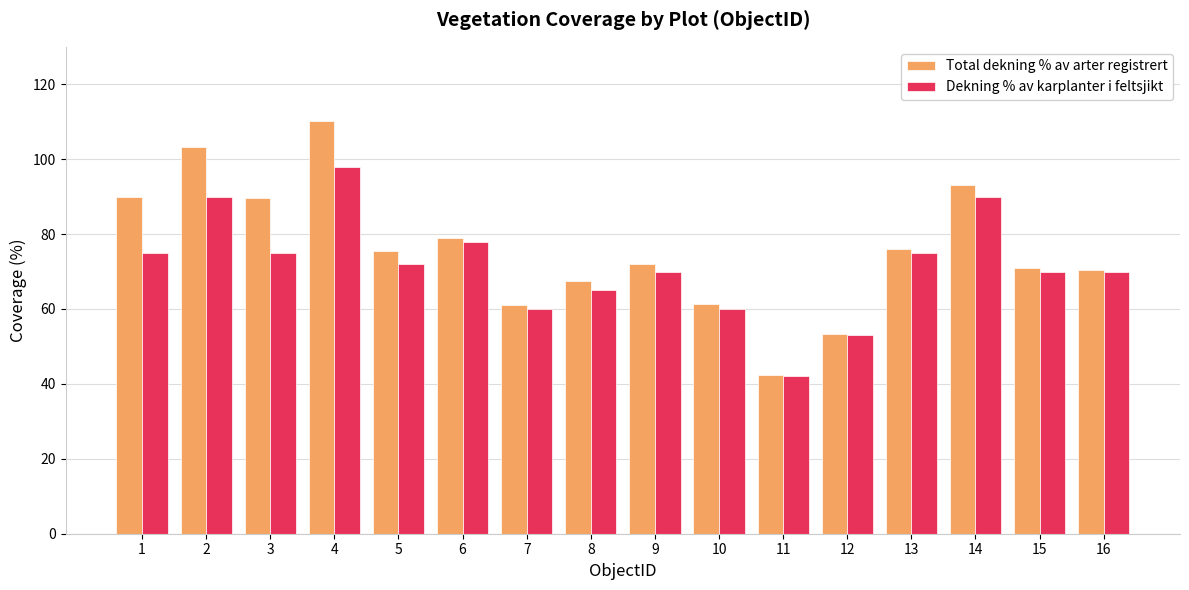

Which series has the largest total across all categories?

Total dekning % av arter registrert